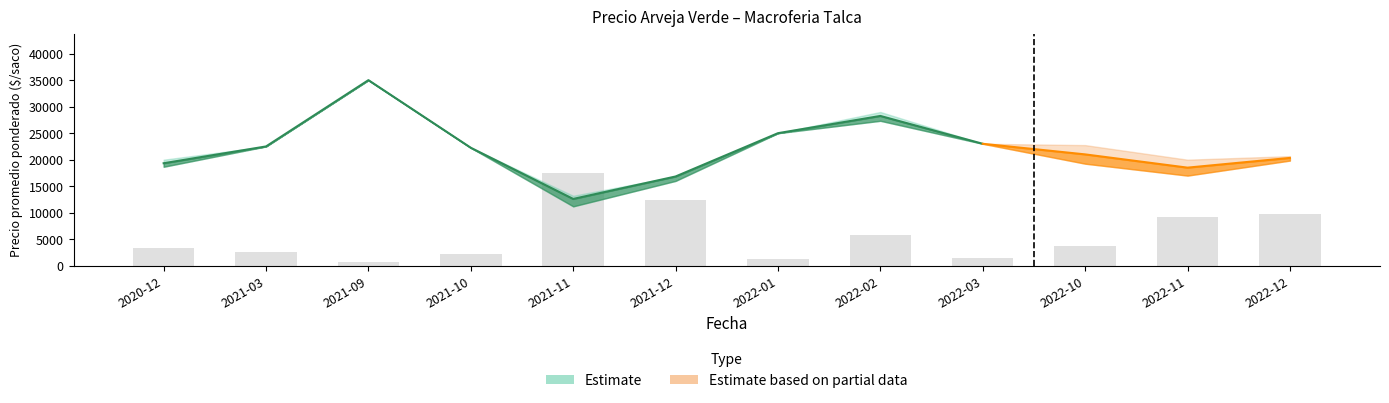

Which category has the highest value across all series?

2021-11